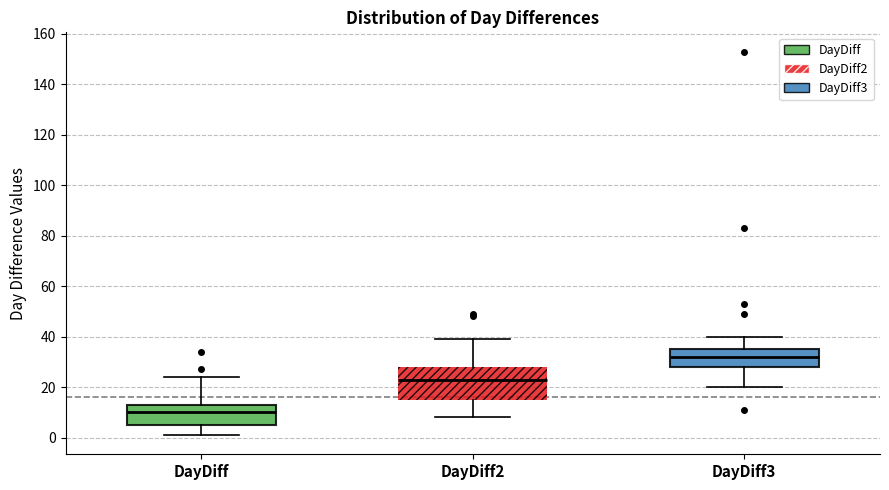

Reading left to right, read every box against the y-axis: the position of its median line, the range the box covers, and the ends of its whiskers. The values are not printed on the chart, so give them approximately, as read against the axis.

DayDiff: median 10, box 6 to 14, whiskers 2 to 24
DayDiff2: median 24, box 16 to 28, whiskers 8 to 40
DayDiff3: median 32, box 28 to 36, whiskers 20 to 40